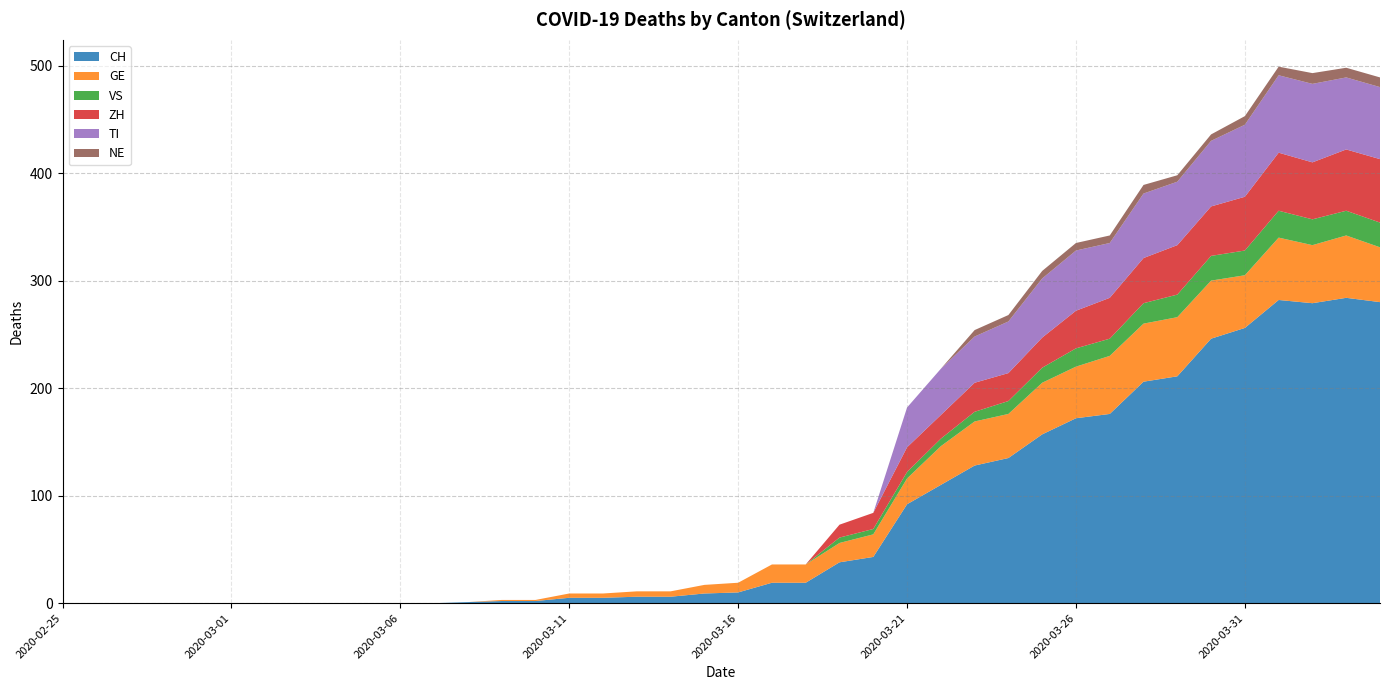

Reading left to right, transcribe all the data shown in this chart.

CH: 0	0	0	0	0	0	0	0	0	0	0	0	1	2	2	5	5	6	6	9	10	19	19	38	43	92	110	128	135	157	172	176	206	211	246	256	282	279	284	280
GE: 0	0	0	0	0	0	0	0	0	0	0	0	0	1	1	4	4	5	5	8	9	17	17	18	21	24	36	41	41	48	48	54	54	55	54	49	58	54	58	51
VS: 0	0	0	0	0	0	0	0	0	0	0	0	0	0	0	0	0	0	0	0	0	0	0	5	5	6	7	9	12	14	17	16	19	21	23	23	25	24	23	23
ZH: 0	0	0	0	0	0	0	0	0	0	0	0	0	0	0	0	0	0	0	0	0	0	0	12	15	23	22	27	26	28	35	38	42	46	46	50	54	53	57	59
TI: 0	0	0	0	0	0	0	0	0	0	0	0	0	0	0	0	0	0	0	0	0	0	0	0	0	37	43	43	48	55	56	51	60	59	61	67	72	73	67	67
NE: 0	0	0	0	0	0	0	0	0	0	0	0	0	0	0	0	0	0	0	0	0	0	0	0	0	0	0	6	6	7	7	7	8	6	6	8	8	10	9	9